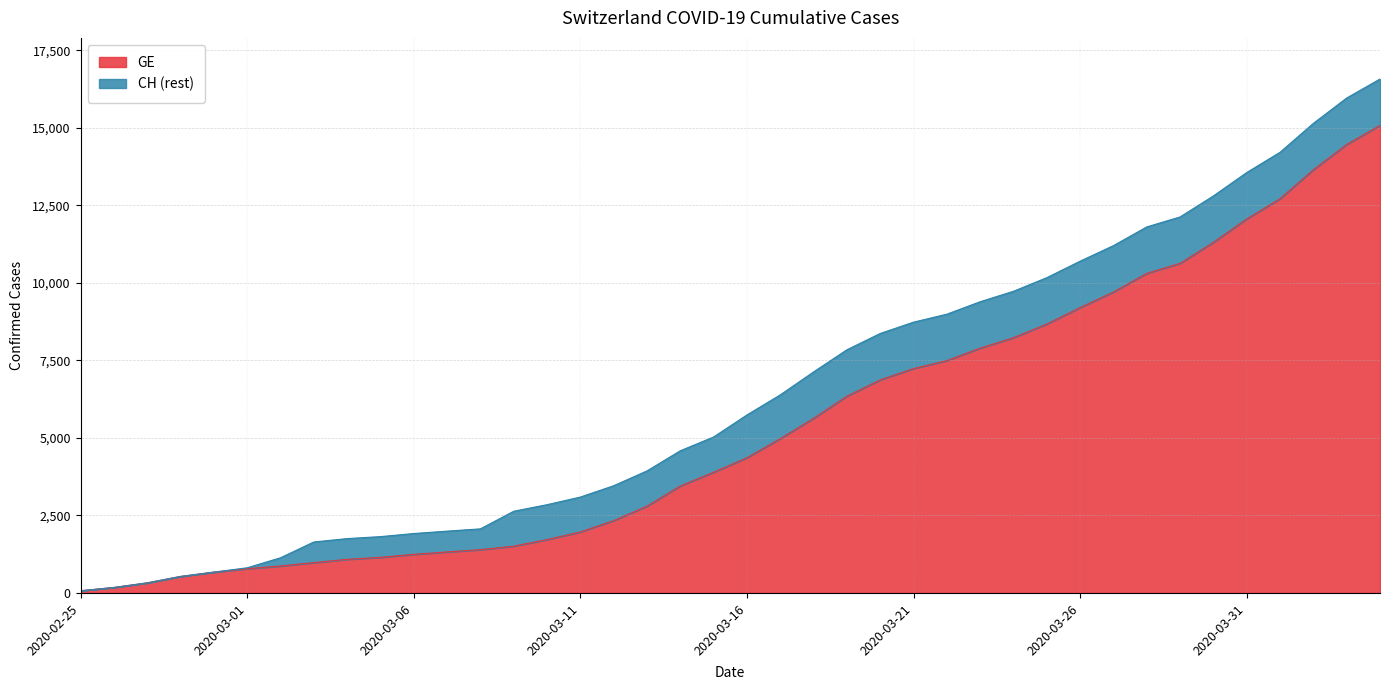

Does the chart display data point markers on the line(s)?

No